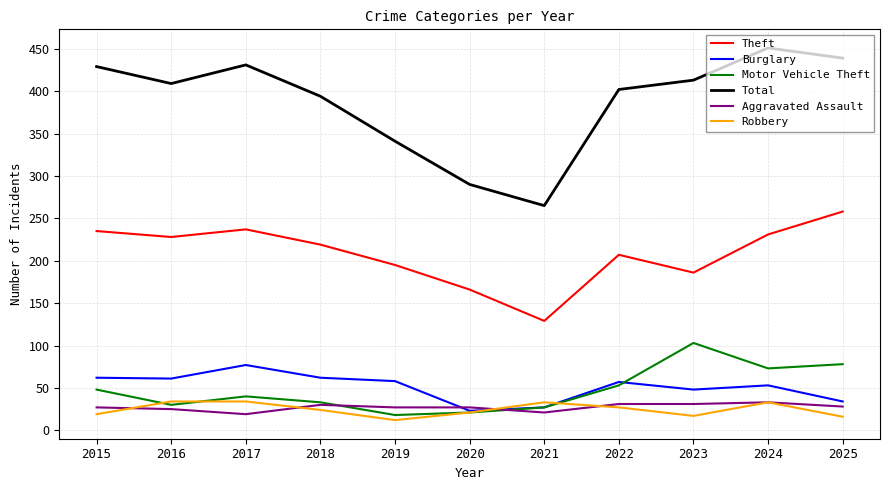

At which label does Burglary first exceed 57?

2015